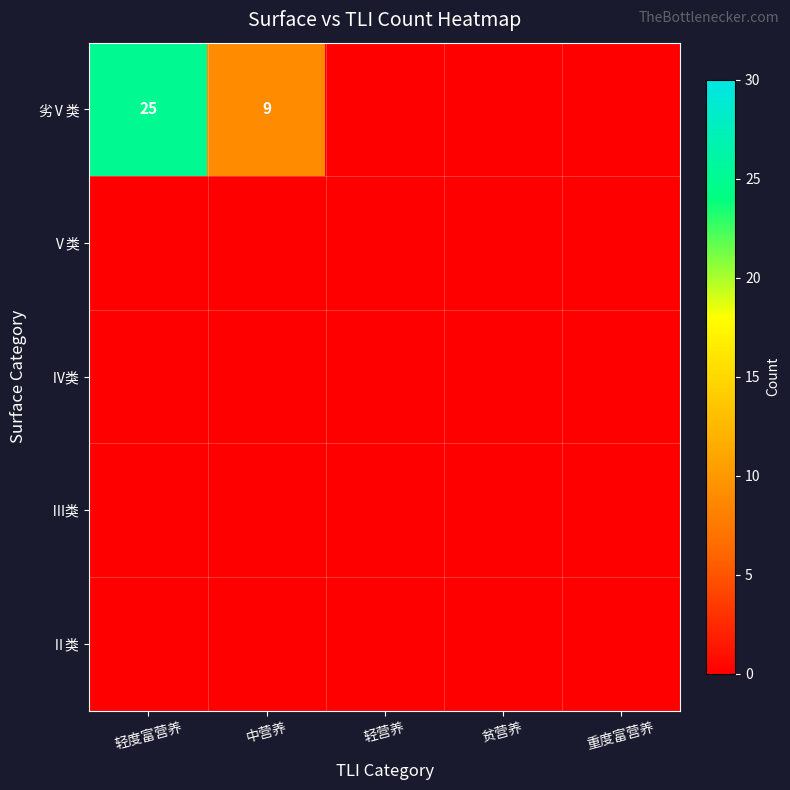

True or false: 劣Ⅴ类 has a value of 13 at 中营养.

False